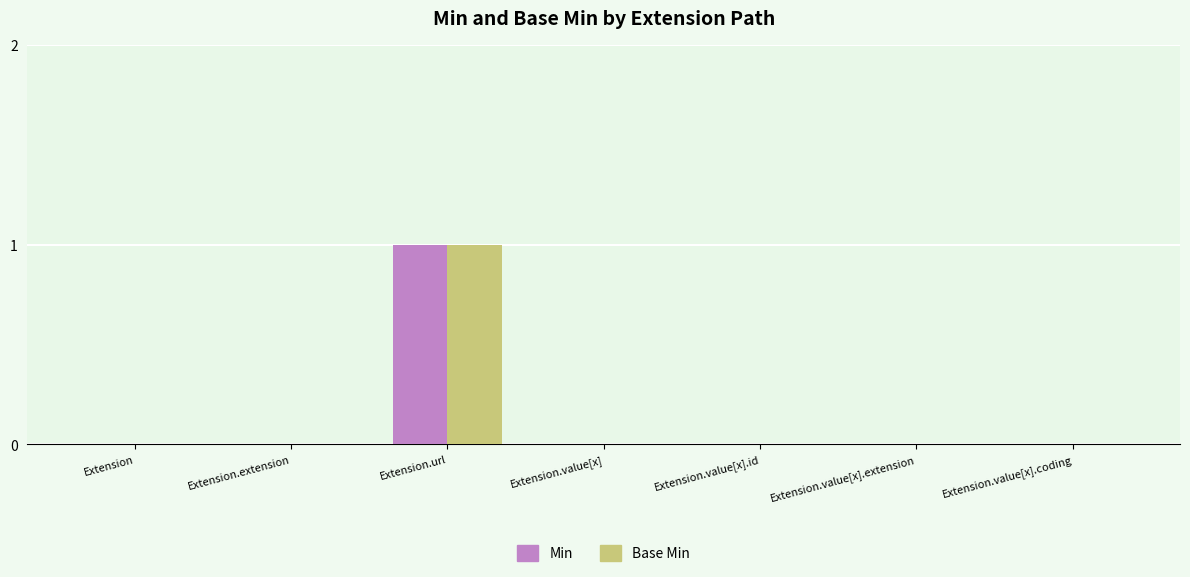

What is the sum of all Base Min values?

1